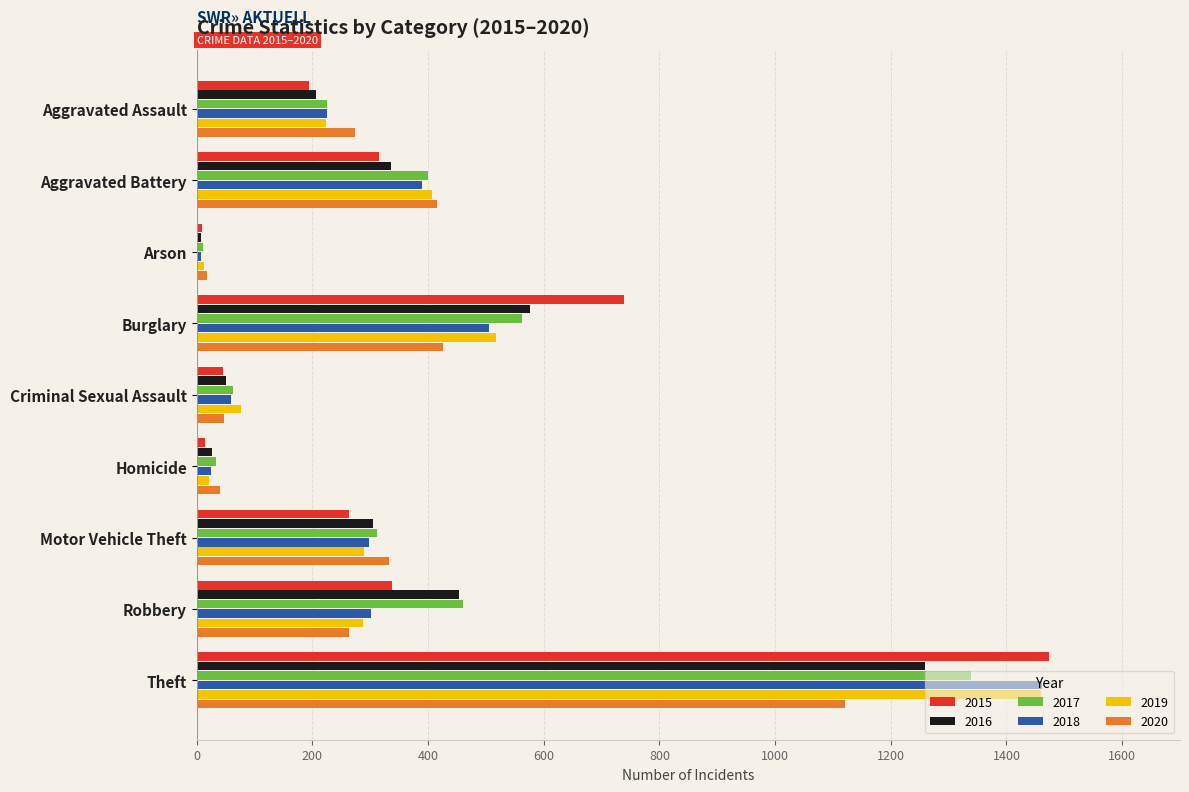

The 2020 series shows 155 at Burglary. True or false?

False